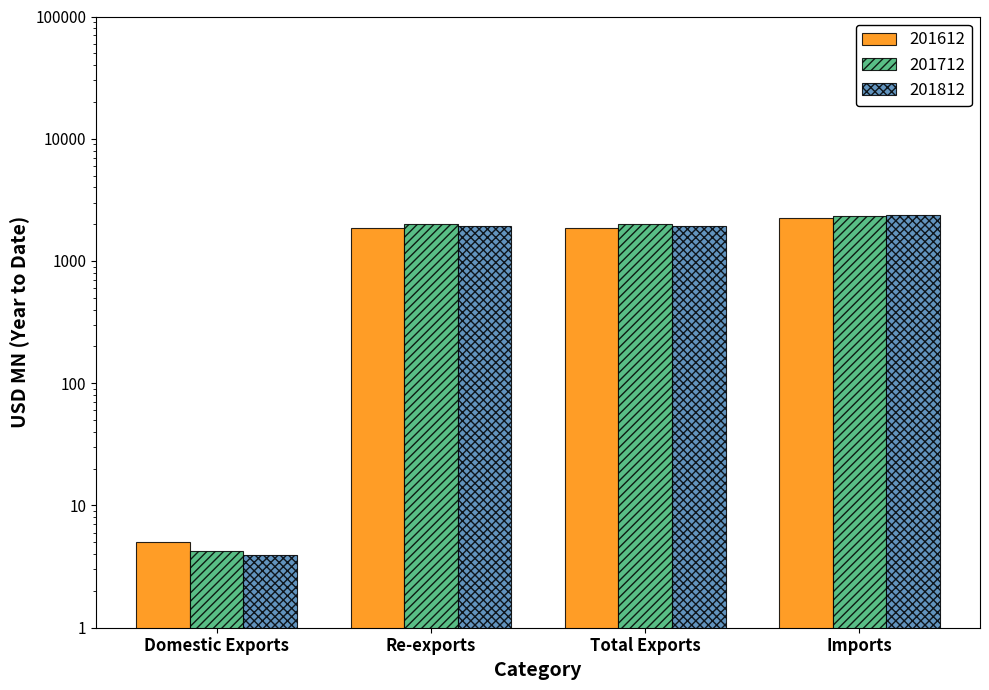

Where is 201812 nearest to the value 1185?

Re-exports